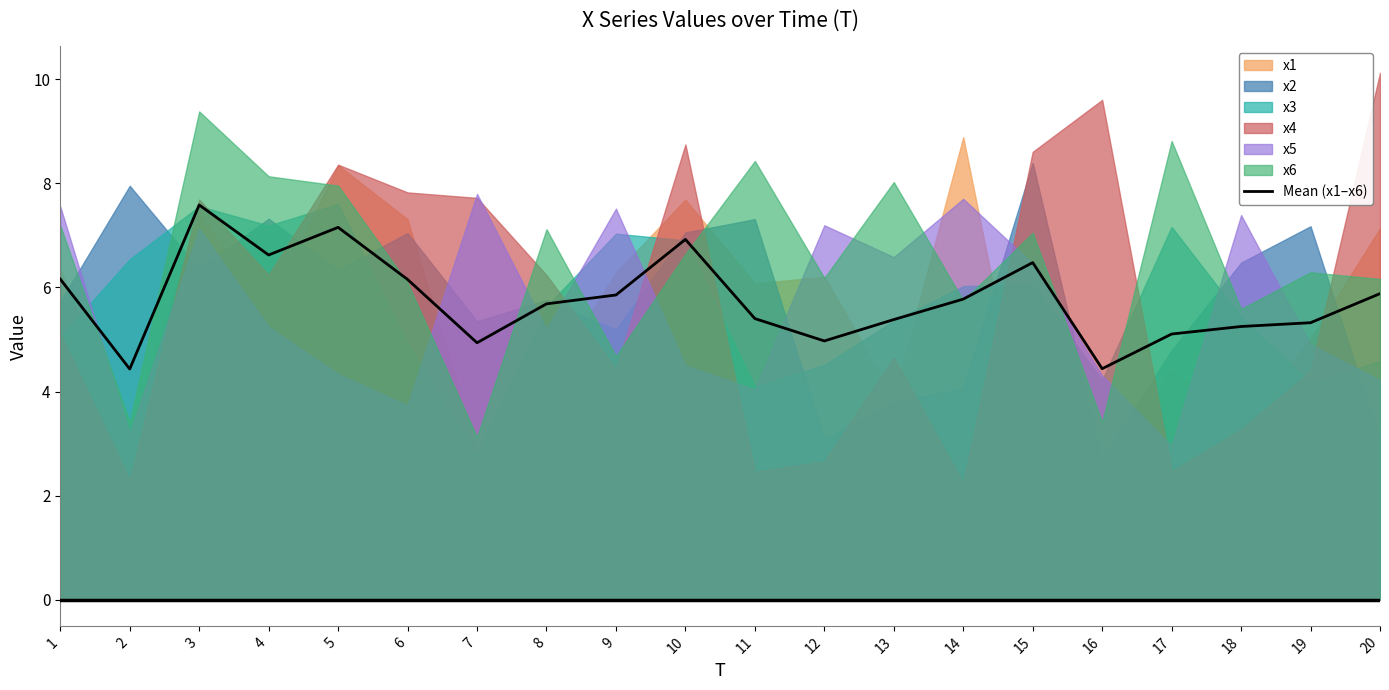

The value at 10 is 2.5. True or false?

False